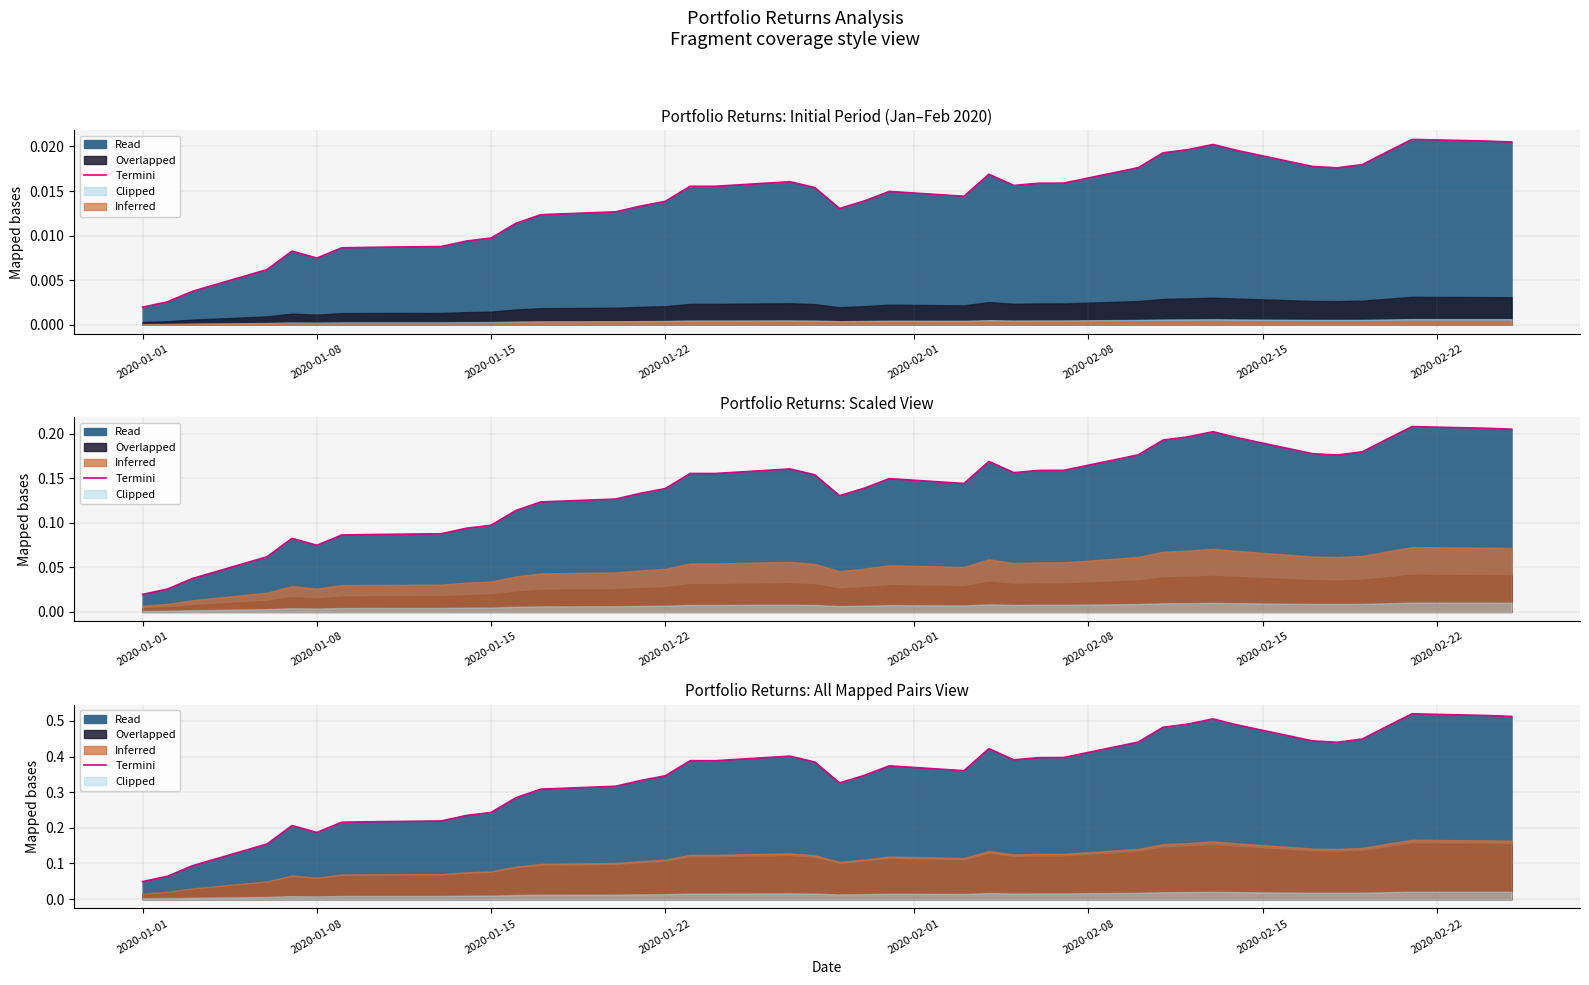

The value at 2020-01-15 is 0.1. True or false?

True